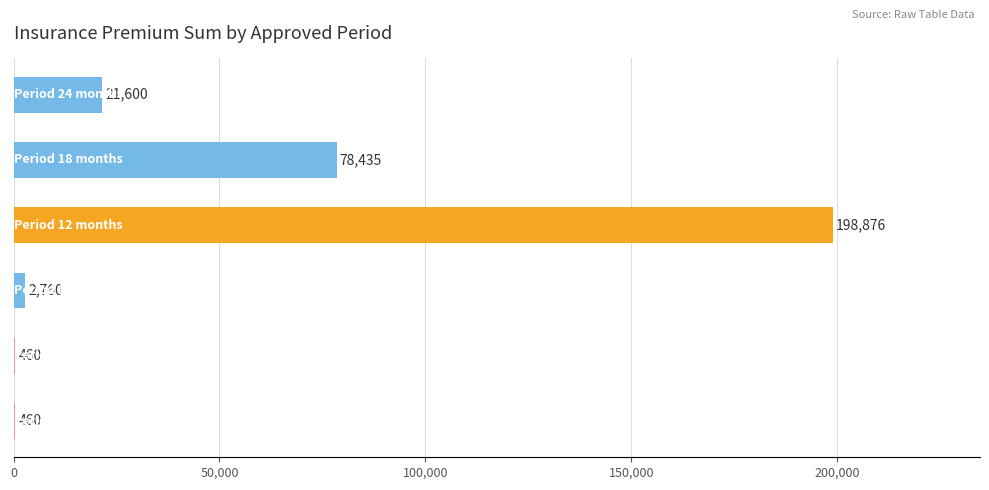

What is the average value?

50432